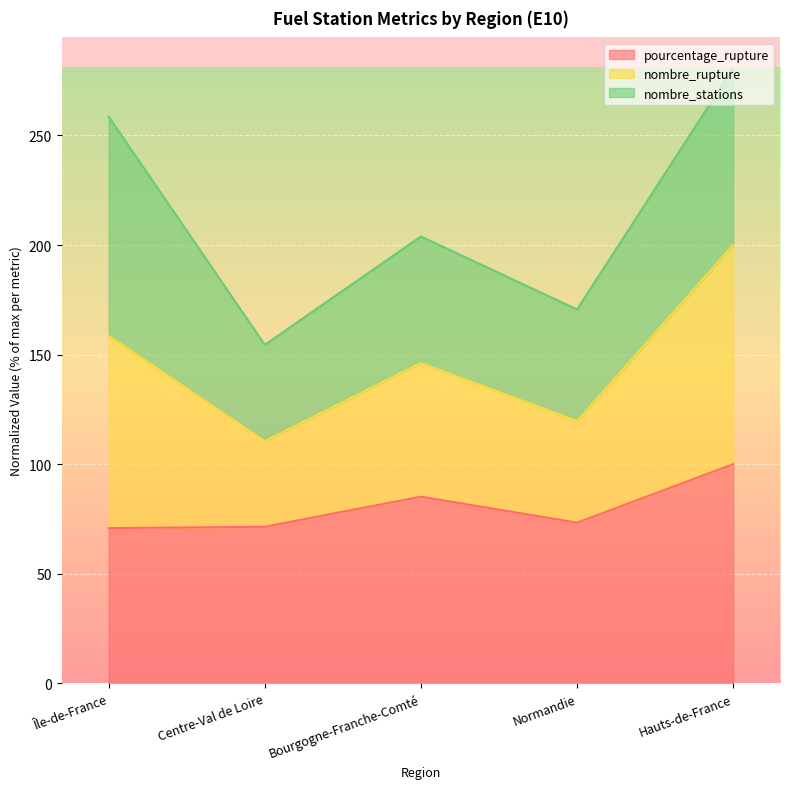

How many lines are shown in the chart?

3